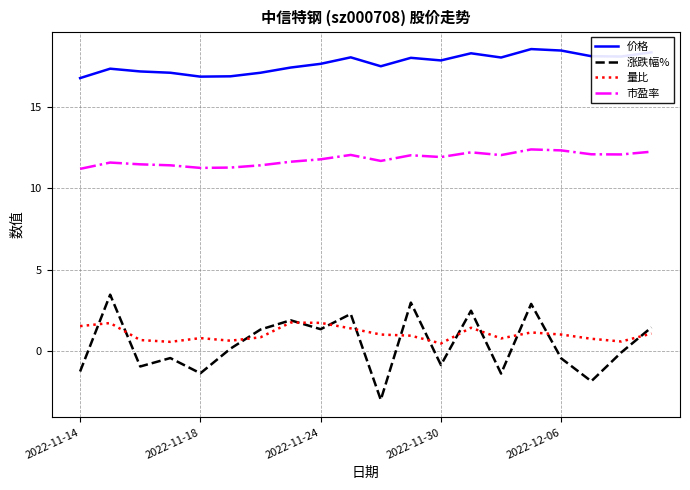

List the series in order of their peak value, lowest first.

量比, 涨跌幅%, 市盈率, 价格